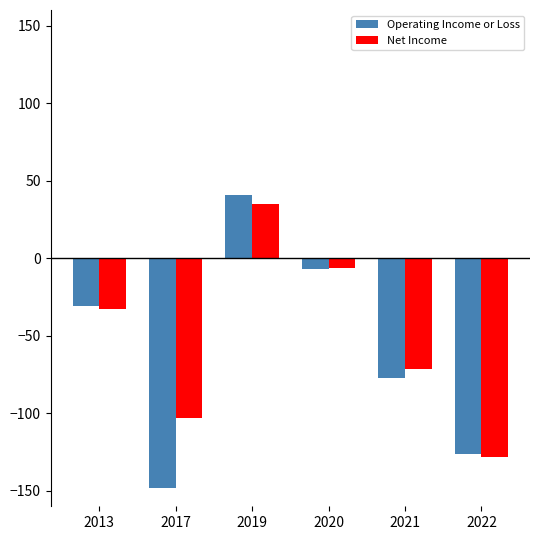

How many negative values does the Operating Income or Loss series have?

5